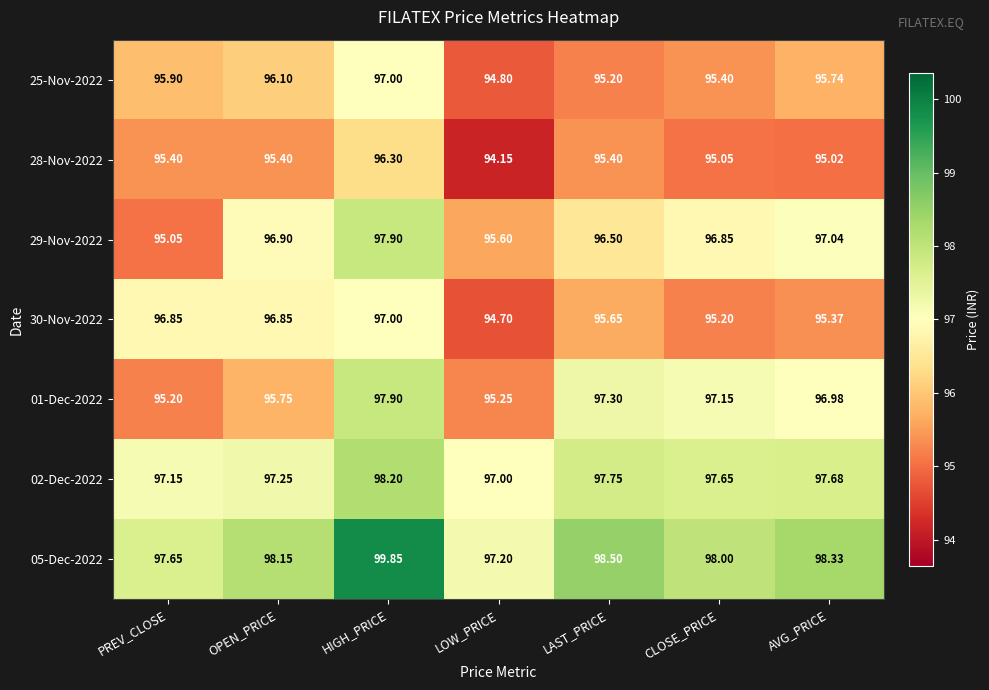

Rank the categories by 01-Dec-2022 value from highest to lowest.

HIGH_PRICE, LAST_PRICE, CLOSE_PRICE, AVG_PRICE, OPEN_PRICE, LOW_PRICE, PREV_CLOSE